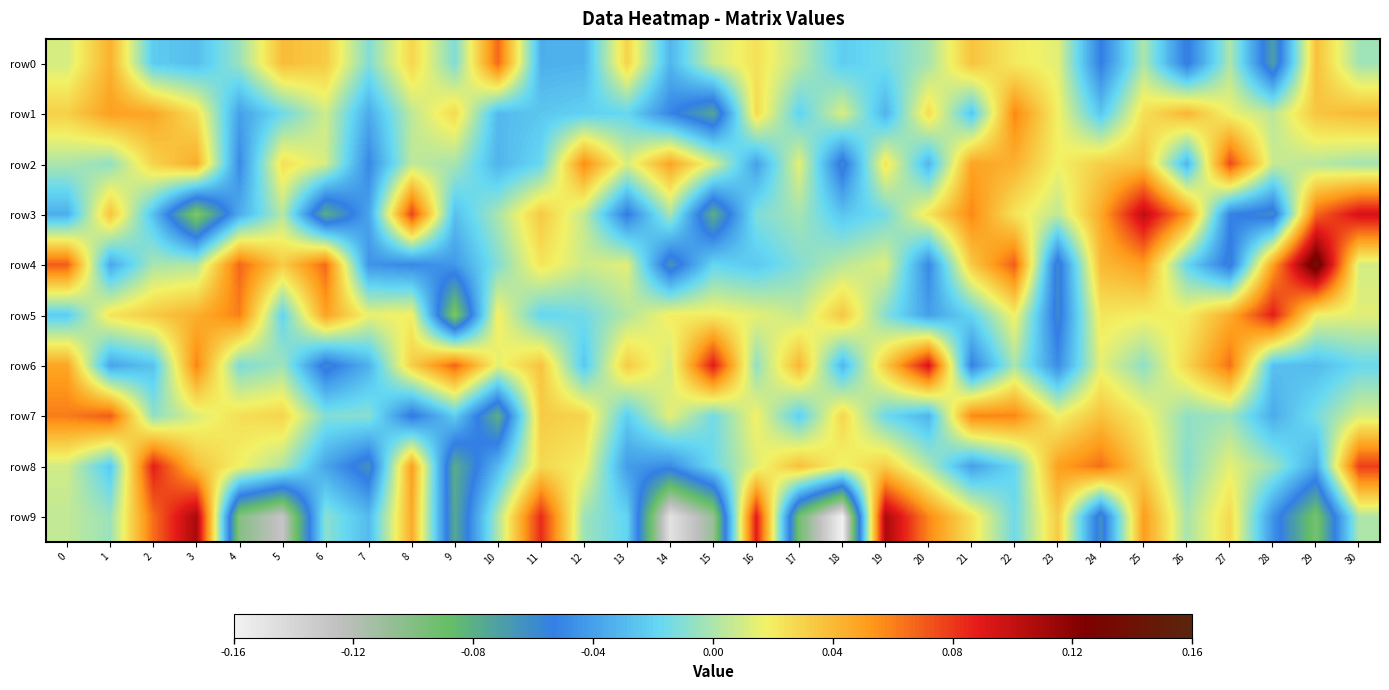

Reading left to right, list all the values displayed in this chart.

row0: 0=0.0	1=0.0	2=-0.0	3=-0.0	4=-0.0	5=0.0	6=0.0	7=-0.0	8=0.0	9=-0.0	10=0.1	11=-0.0	12=-0.0	13=0.0	14=-0.0	15=0.0	16=0.0	17=0.0	18=-0.0	19=-0.0	20=-0.0	21=0.0	22=0.0	23=0.0	24=-0.1	25=0.0	26=-0.1	27=0.0	28=-0.1	29=0.0	30=-0.0
row1: 0=0.0	1=0.1	2=0.0	3=0.0	4=-0.0	5=-0.0	6=0.0	7=-0.0	8=0.0	9=0.0	10=-0.0	11=-0.0	12=-0.0	13=-0.0	14=-0.1	15=-0.1	16=0.0	17=-0.0	18=0.0	19=-0.0	20=0.0	21=-0.0	22=0.1	23=0.0	24=-0.0	25=0.0	26=0.0	27=0.0	28=0.0	29=0.0	30=0.0
row2: 0=0.0	1=-0.0	2=0.0	3=0.0	4=-0.0	5=0.0	6=0.0	7=-0.0	8=0.0	9=-0.0	10=-0.0	11=-0.0	12=0.1	13=0.0	14=0.0	15=0.0	16=-0.0	17=0.0	18=-0.1	19=0.0	20=-0.0	21=0.0	22=0.0	23=0.0	24=0.0	25=0.0	26=-0.0	27=0.1	28=0.0	29=0.0	30=-0.0
row3: 0=-0.0	1=0.0	2=-0.0	3=-0.1	4=-0.0	5=0.0	6=-0.1	7=-0.0	8=0.1	9=-0.0	10=-0.0	11=0.0	12=0.0	13=-0.1	14=-0.0	15=-0.1	16=-0.0	17=-0.0	18=-0.0	19=-0.0	20=0.0	21=0.1	22=0.0	23=0.0	24=0.0	25=0.1	26=0.1	27=-0.1	28=-0.1	29=0.1	30=0.1
row4: 0=0.1	1=-0.0	2=-0.0	3=0.0	4=0.1	5=0.0	6=0.1	7=-0.0	8=-0.0	9=-0.0	10=-0.0	11=0.0	12=0.0	13=0.0	14=-0.1	15=-0.0	16=-0.0	17=-0.0	18=0.0	19=0.0	20=-0.0	21=0.0	22=0.1	23=-0.1	24=0.0	25=0.1	26=-0.0	27=-0.1	28=0.1	29=0.1	30=0.0
row5: 0=-0.0	1=0.0	2=0.0	3=0.0	4=0.1	5=-0.0	6=0.0	7=0.0	8=0.0	9=-0.1	10=0.0	11=-0.0	12=-0.0	13=0.0	14=0.0	15=0.0	16=0.0	17=0.0	18=0.0	19=-0.0	20=-0.0	21=-0.0	22=0.0	23=-0.1	24=0.0	25=0.0	26=0.0	27=0.0	28=0.1	29=0.0	30=0.0
row6: 0=0.0	1=-0.0	2=-0.0	3=0.1	4=-0.0	5=-0.0	6=-0.1	7=-0.0	8=0.0	9=0.1	10=0.0	11=0.0	12=-0.0	13=0.0	14=0.0	15=0.1	16=-0.0	17=0.0	18=-0.0	19=0.0	20=0.1	21=-0.1	22=-0.0	23=-0.0	24=0.0	25=-0.0	26=0.0	27=0.1	28=-0.0	29=-0.0	30=-0.0
row7: 0=0.1	1=0.1	2=-0.0	3=0.0	4=0.0	5=0.0	6=-0.0	7=-0.0	8=-0.1	9=-0.0	10=-0.1	11=0.0	12=0.0	13=-0.0	14=0.0	15=-0.0	16=0.0	17=-0.0	18=0.0	19=-0.0	20=-0.0	21=0.1	22=0.1	23=0.0	24=0.0	25=0.0	26=-0.0	27=-0.0	28=-0.0	29=-0.0	30=0.0
row8: 0=0.0	1=-0.0	2=0.1	3=0.0	4=0.0	5=0.0	6=-0.0	7=-0.1	8=0.1	9=-0.1	10=-0.0	11=0.0	12=0.0	13=-0.0	14=-0.0	15=-0.0	16=0.0	17=0.0	18=0.0	19=0.0	20=0.0	21=-0.0	22=-0.0	23=0.0	24=0.1	25=0.0	26=-0.0	27=0.0	28=-0.0	29=-0.0	30=0.1
row9: 0=0.0	1=-0.0	2=0.1	3=0.1	4=-0.1	5=-0.1	6=-0.0	7=-0.0	8=0.0	9=-0.1	10=0.0	11=0.1	12=-0.0	13=-0.0	14=-0.1	15=-0.1	16=0.1	17=-0.1	18=-0.2	19=0.1	20=0.1	21=0.0	22=-0.0	23=0.0	24=-0.1	25=0.1	26=-0.0	27=0.0	28=-0.0	29=-0.1	30=0.0